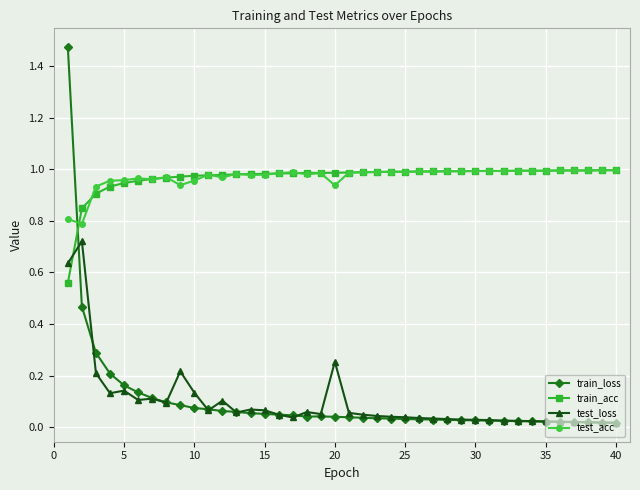

True or false: test_loss has more than 1 interior local peaks.

True